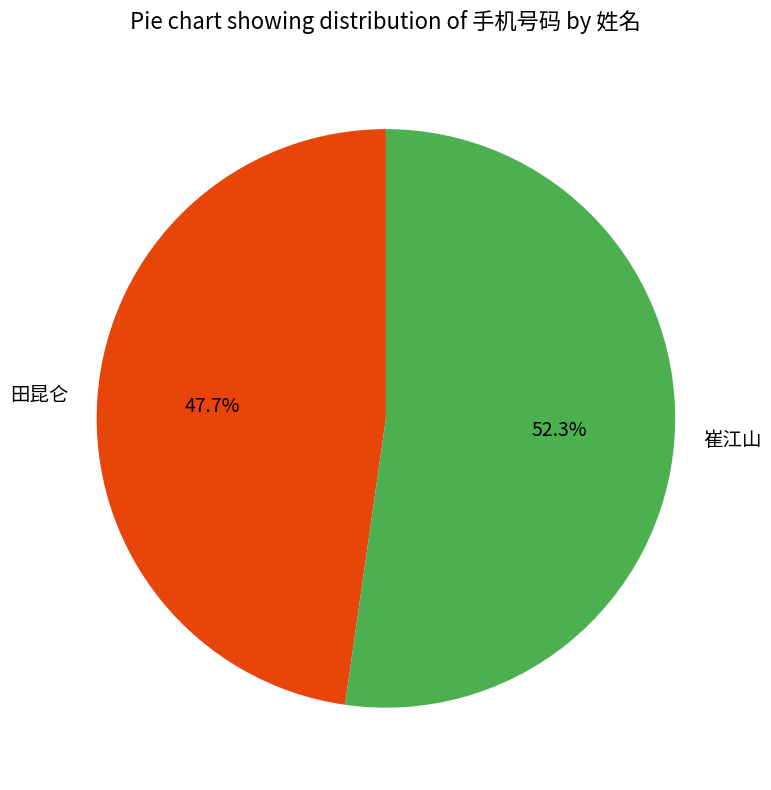

What percentage is the 崔江山 slice, to the nearest percent?

52%